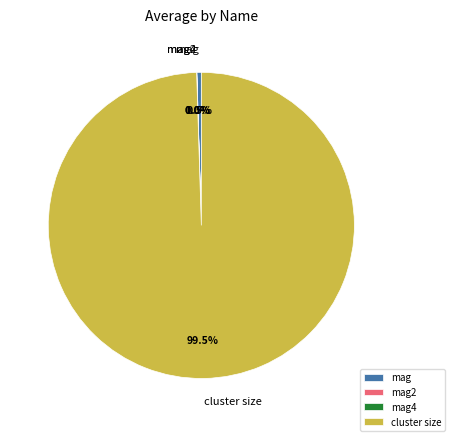

What portion of the pie excludes mag?

99.5%